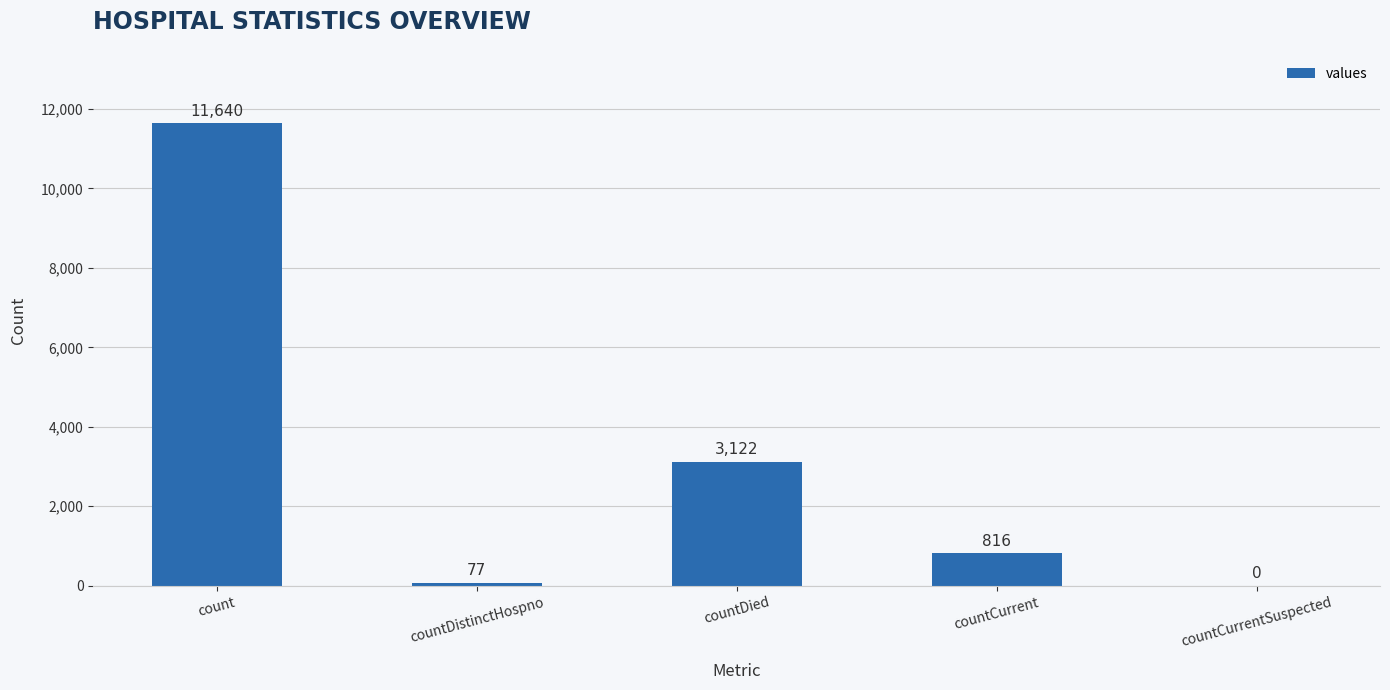

What value does the data have at count, to the nearest 10?

11640